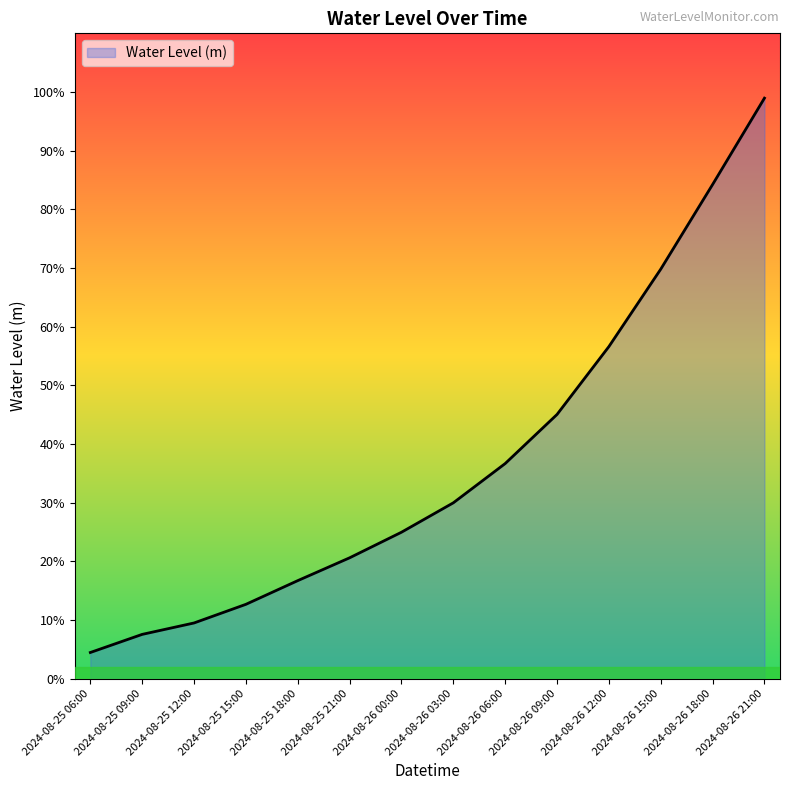

What is the value of the 10th point from the left?

0.5